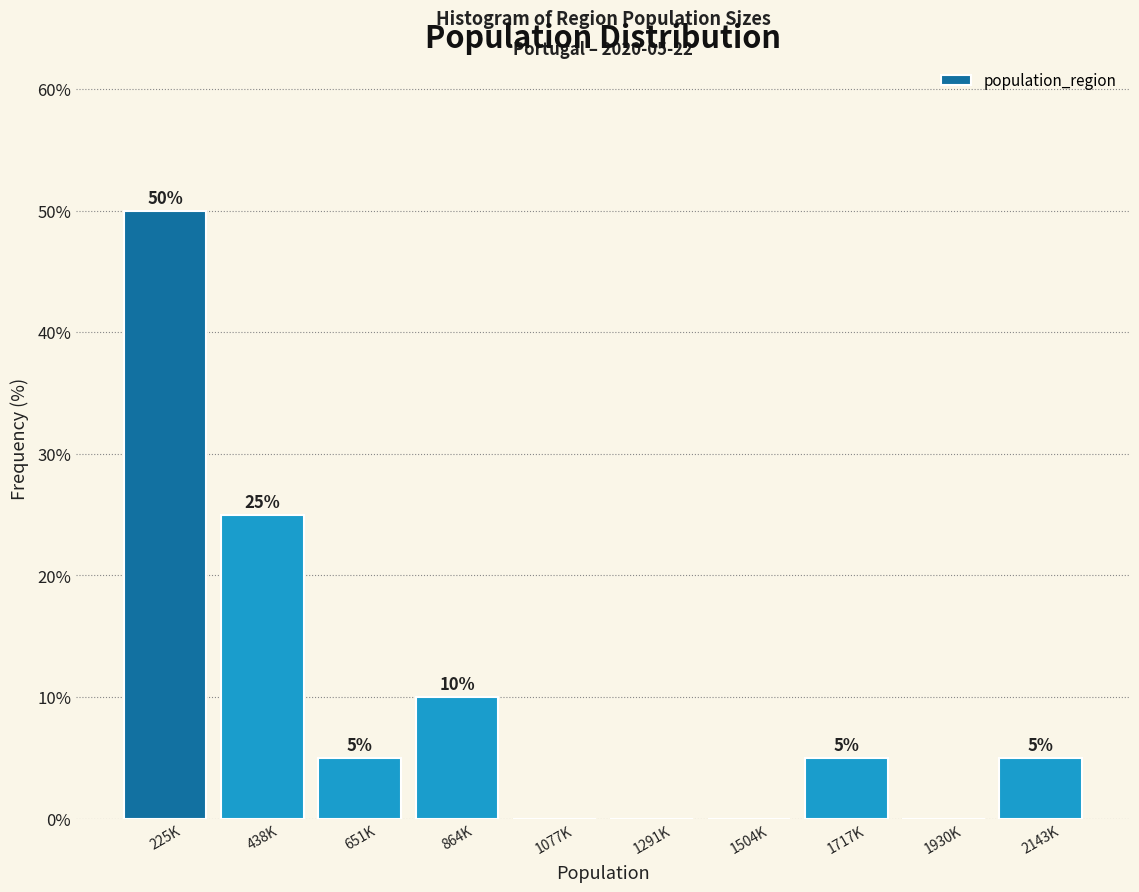

Reading right to left, list all the values displayed in this chart.

2143K=5	1930K=0	1717K=5	1504K=0	1291K=0	1077K=0	864K=10	651K=5	438K=25	225K=50